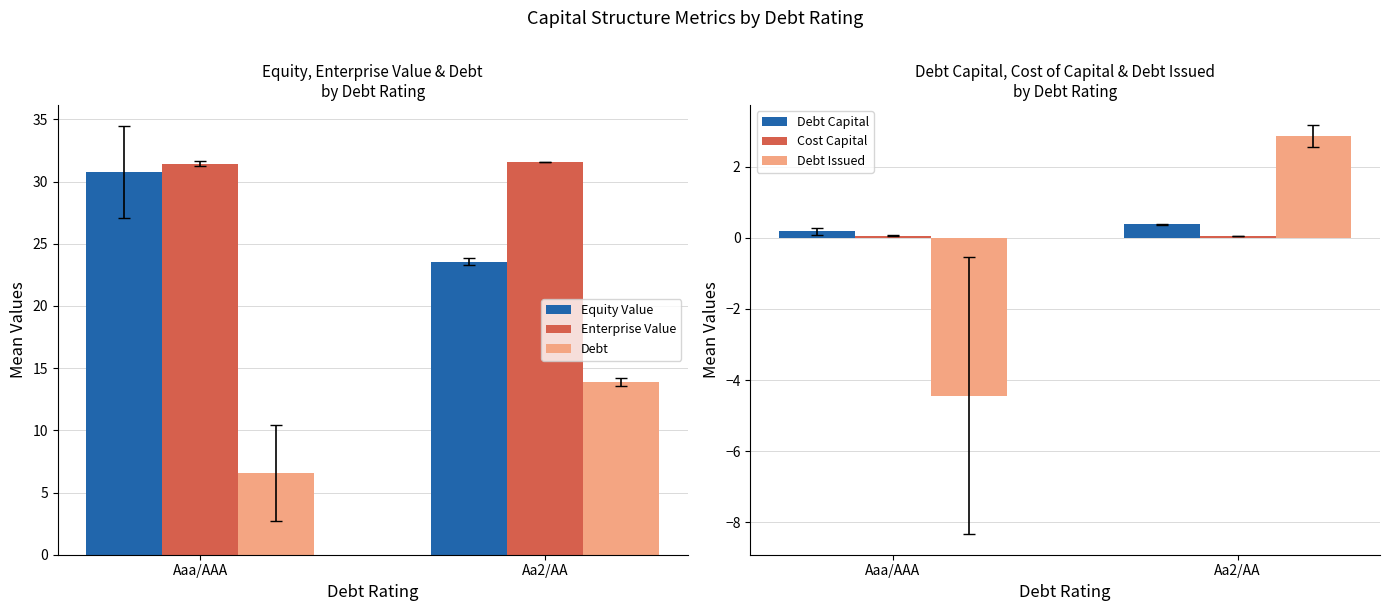

Which category has the highest value in the Debt Issued series?

Aa2/AA